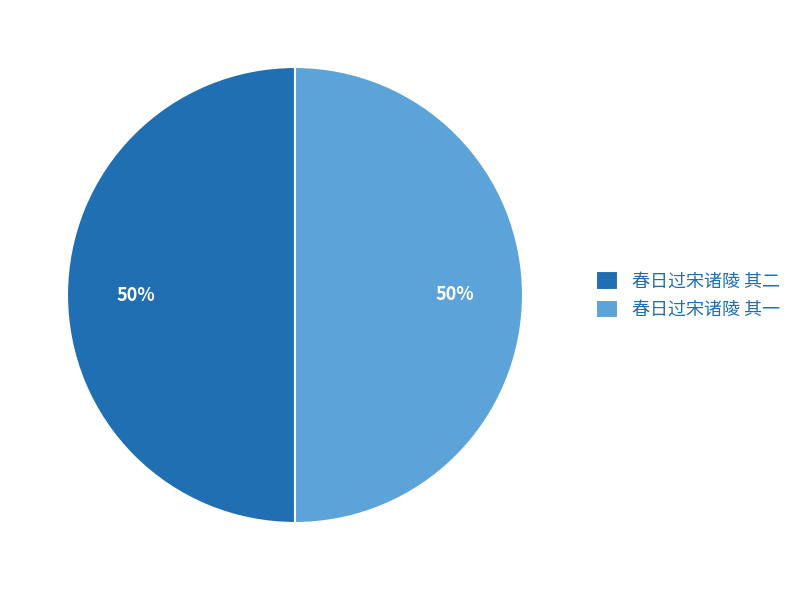

To the nearest percent, what portion does 春日过宋诸陵 其一 represent?

50%